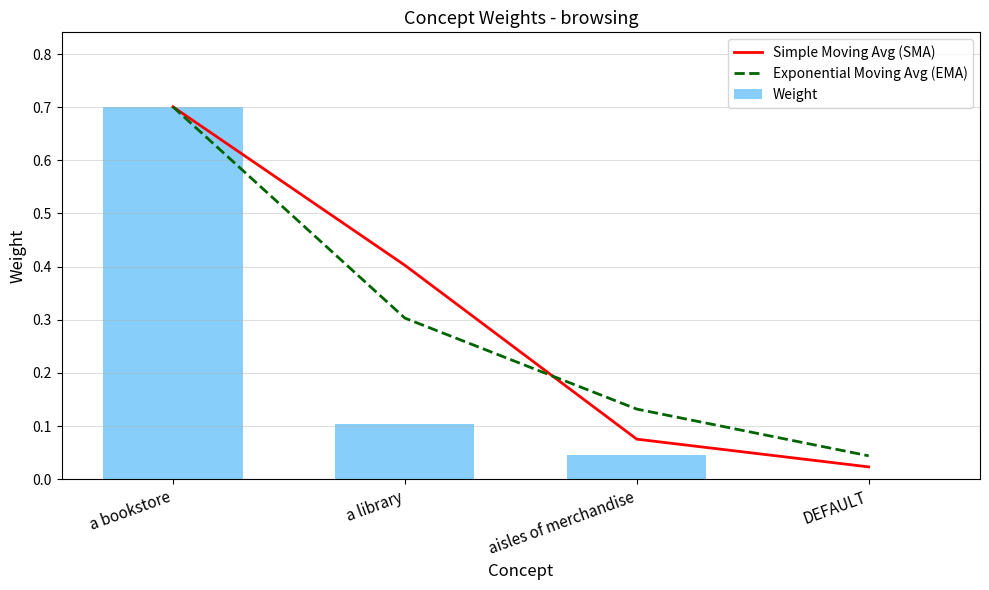

What is the label of the 1st bar from the right?

DEFAULT